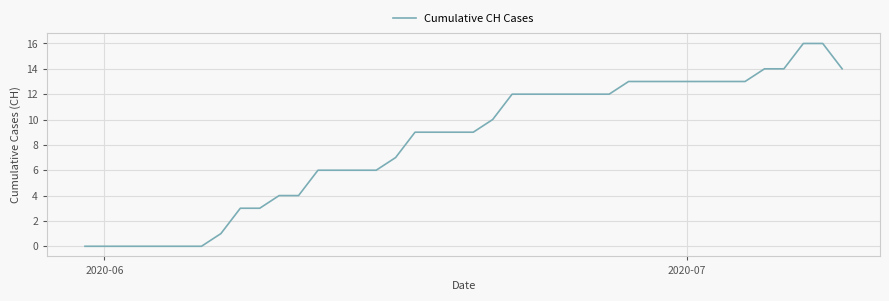

Does the chart display data point markers on the line(s)?

No